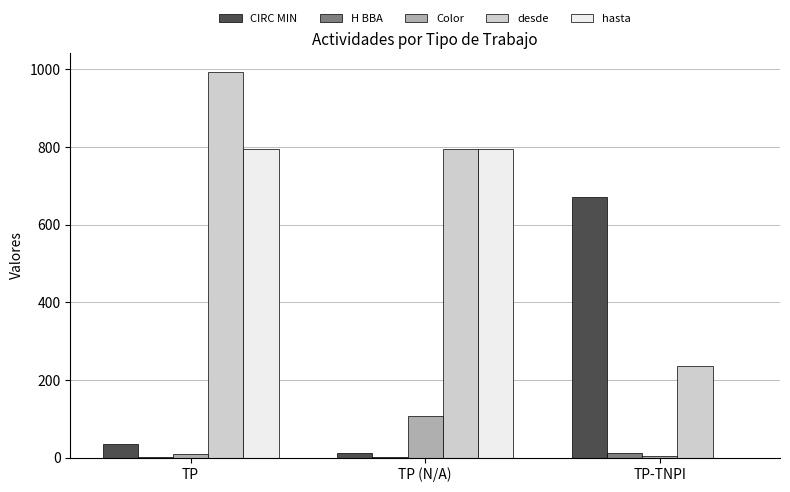

How many data points does each series have?

3